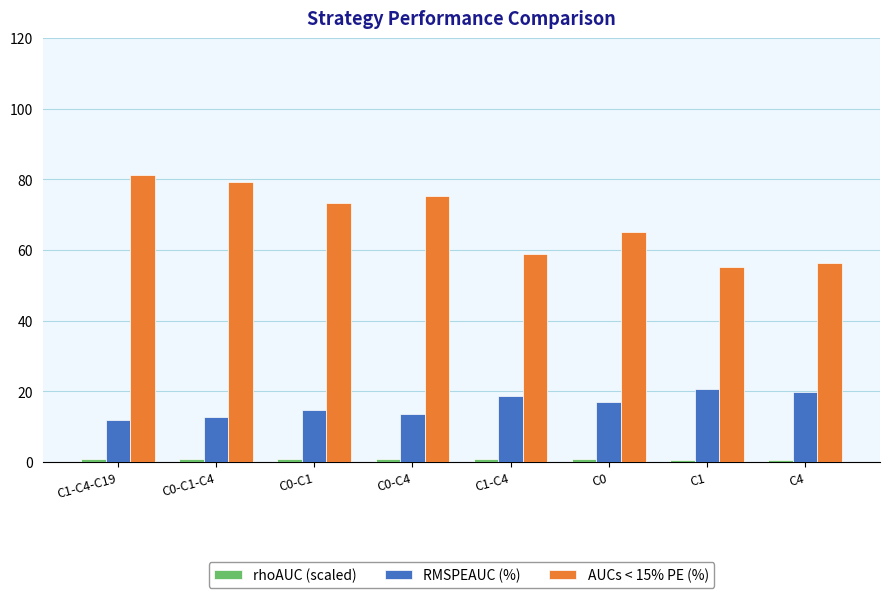

Which series has the largest range (max minus min)?

AUCs < 15% PE (%)